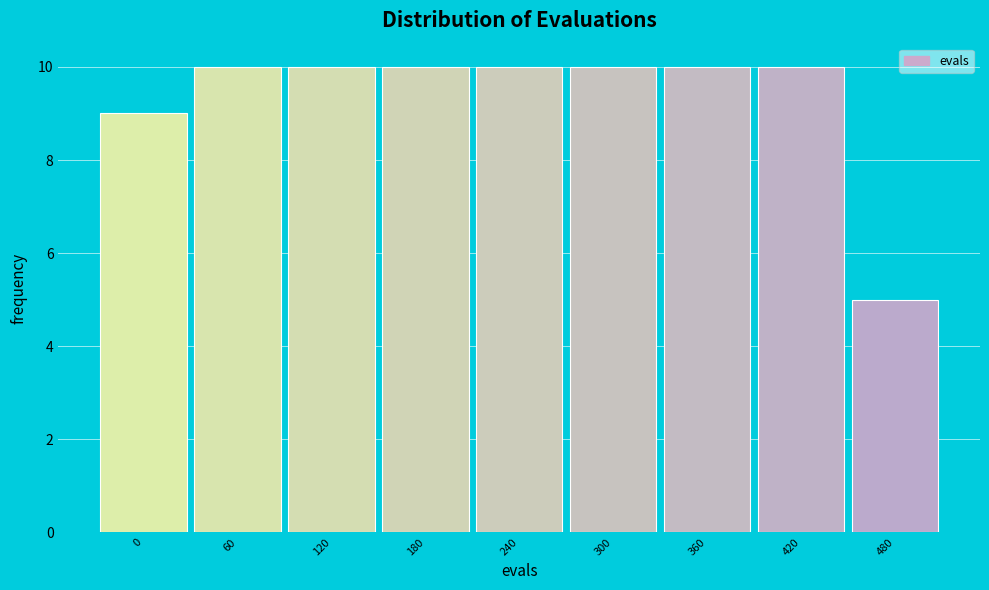

Reading left to right, extract all data points from this chart.

0=9	60=10	120=10	180=10	240=10	300=10	360=10	420=10	480=5